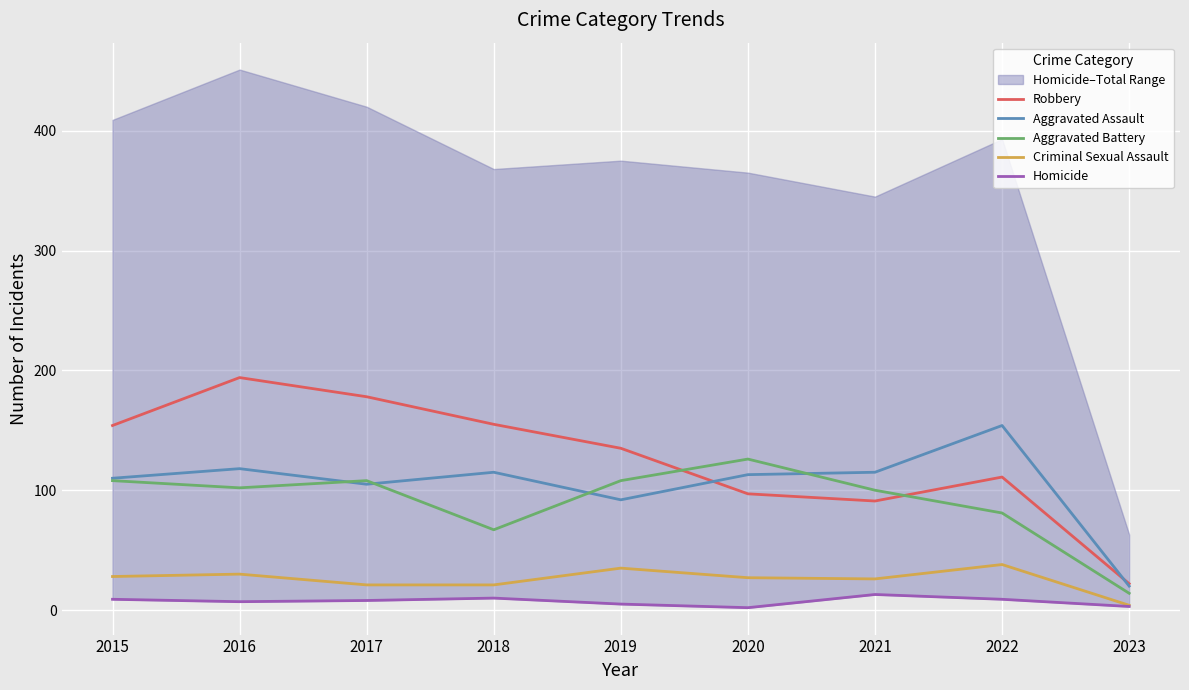

List the labels in order of Aggravated Assault value, smallest first.

2023, 2019, 2017, 2015, 2020, 2018, 2021, 2016, 2022